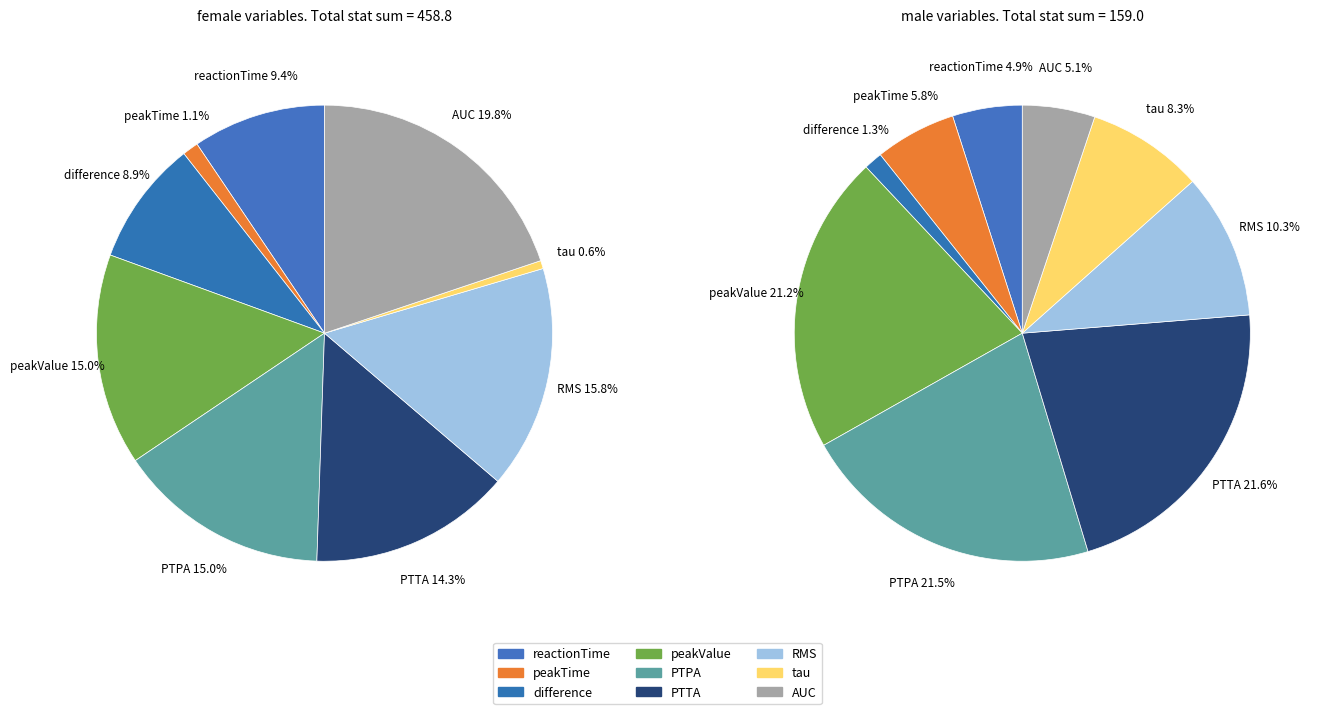

To the nearest percent, what is the combined percentage of RMS and AUC?

15%